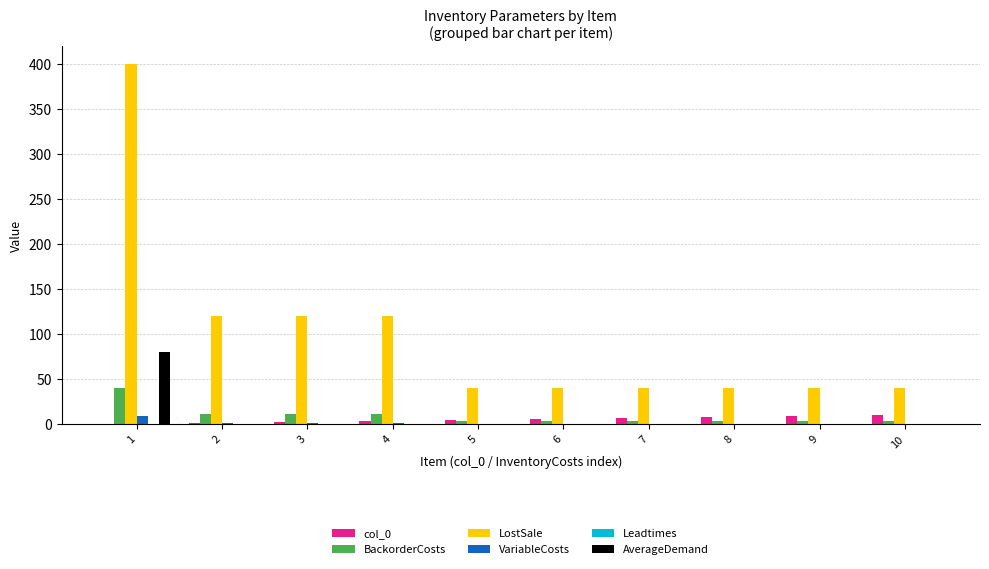

Between 1 and 10, which series saw the biggest shift?

LostSale